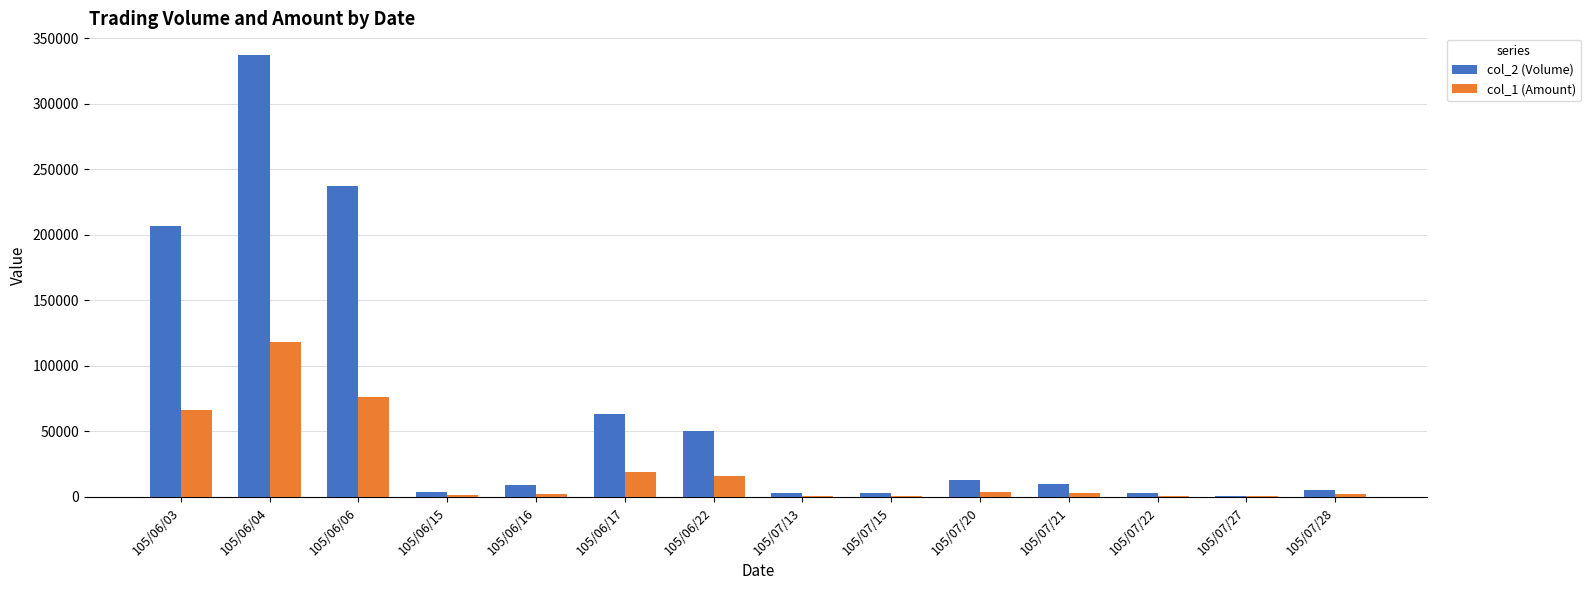

Which series has the largest total across all categories?

col_2 (Volume)